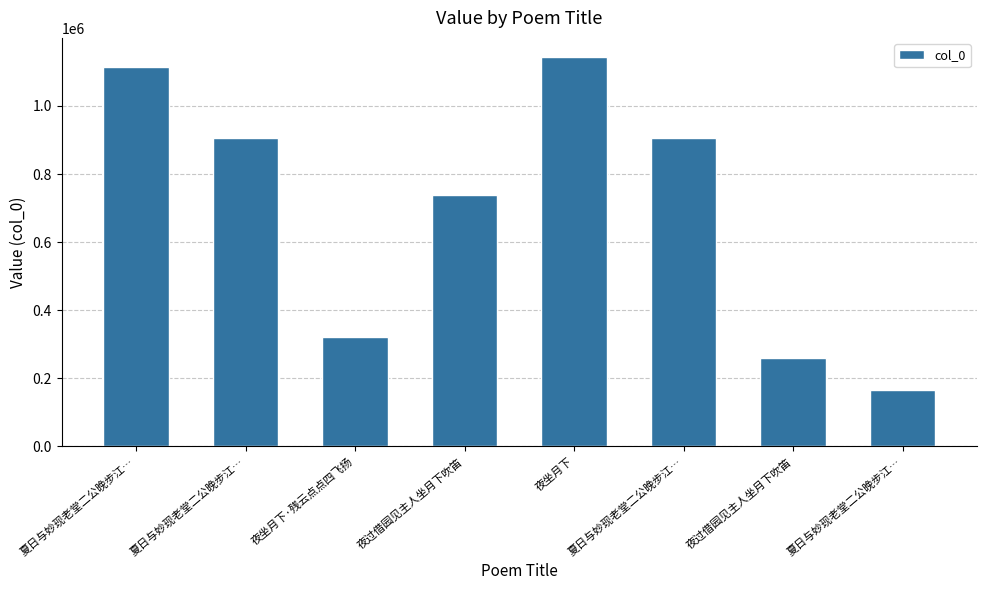

How many distinct data groups are displayed?

1